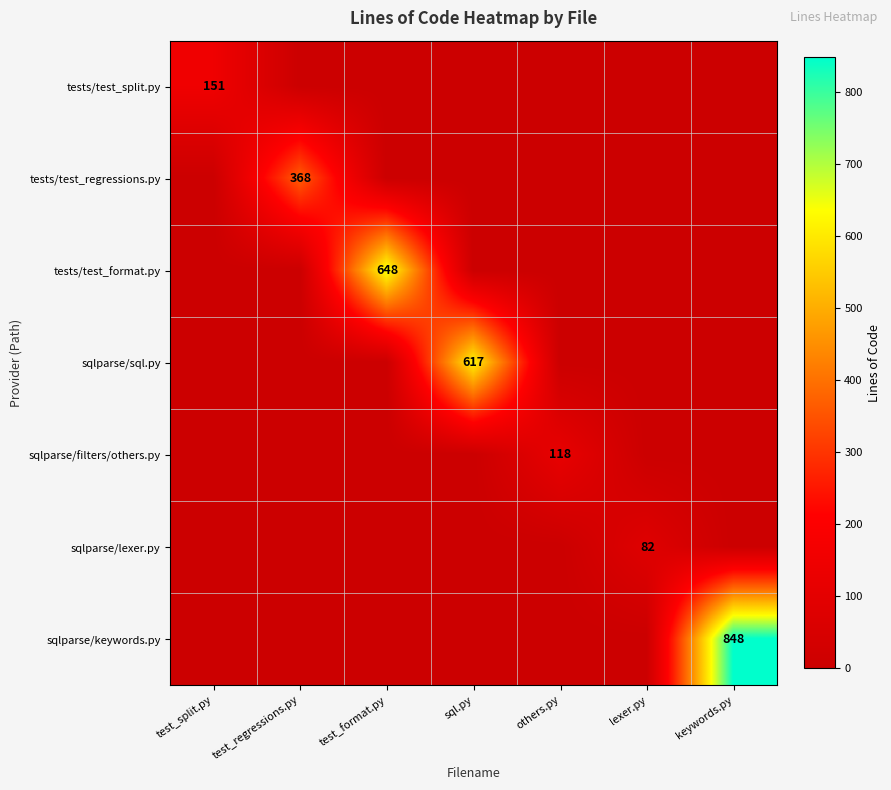

At how many categories does at least one series exceed 364?

4